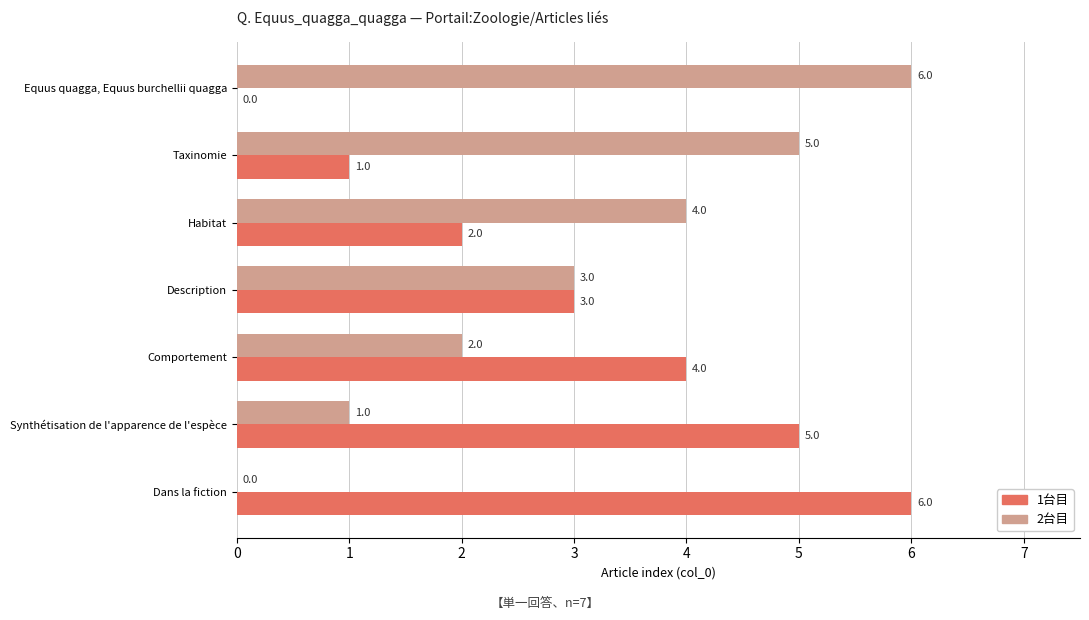

Is the value of 2台目 at Habitat greater than the value of 1台目 at Description?

Yes